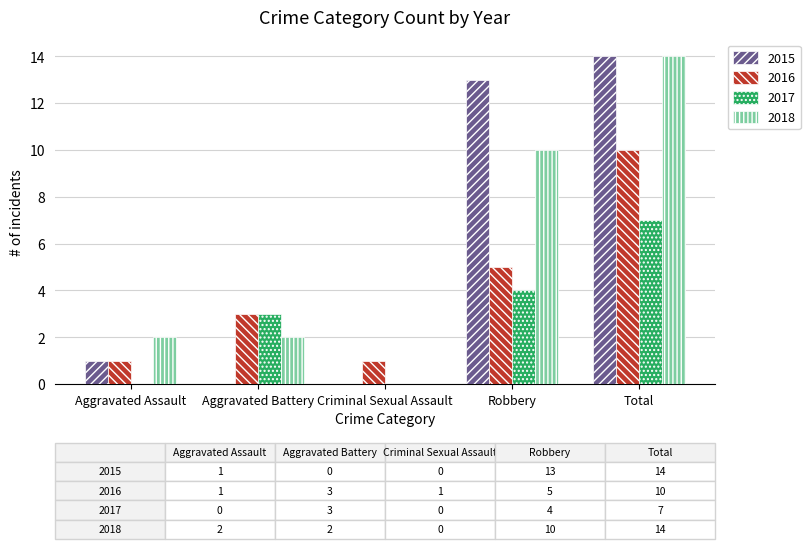

The value of 2017 at Criminal Sexual Assault is 0. True or false?

True